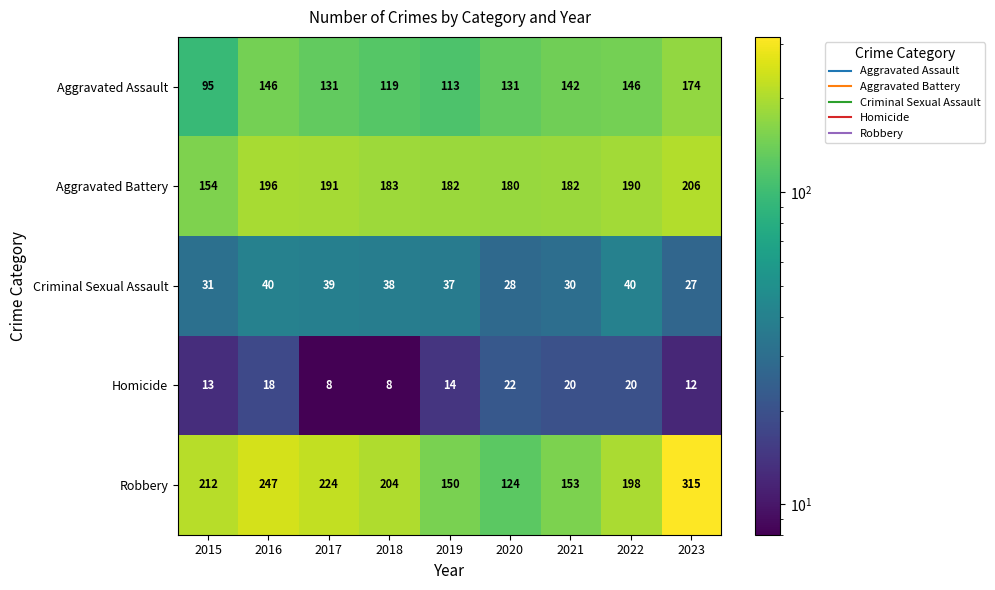

How many series are shown in this chart?

5